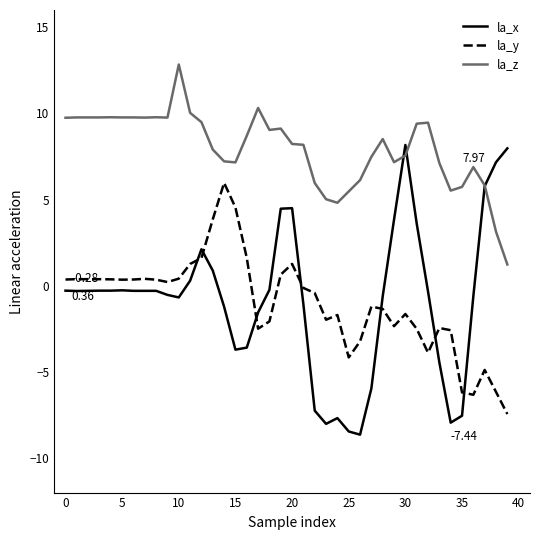

True or false: la_y and la_z cross at least once.

False